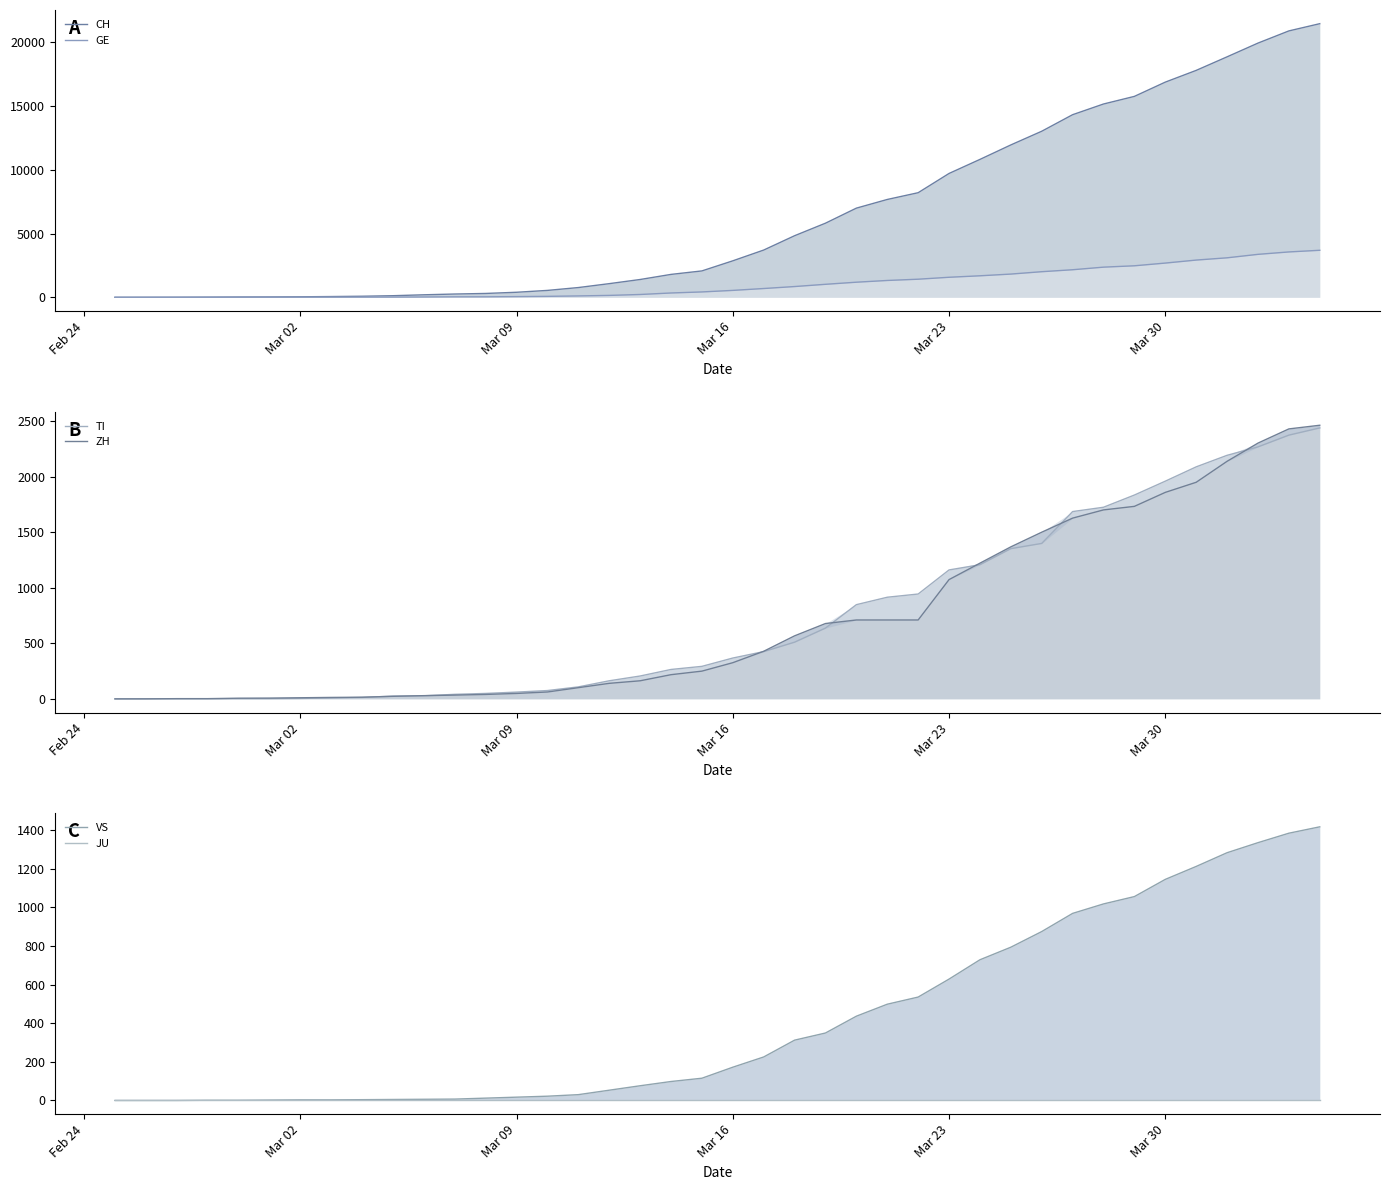

Does the chart display data point markers on the line(s)?

No